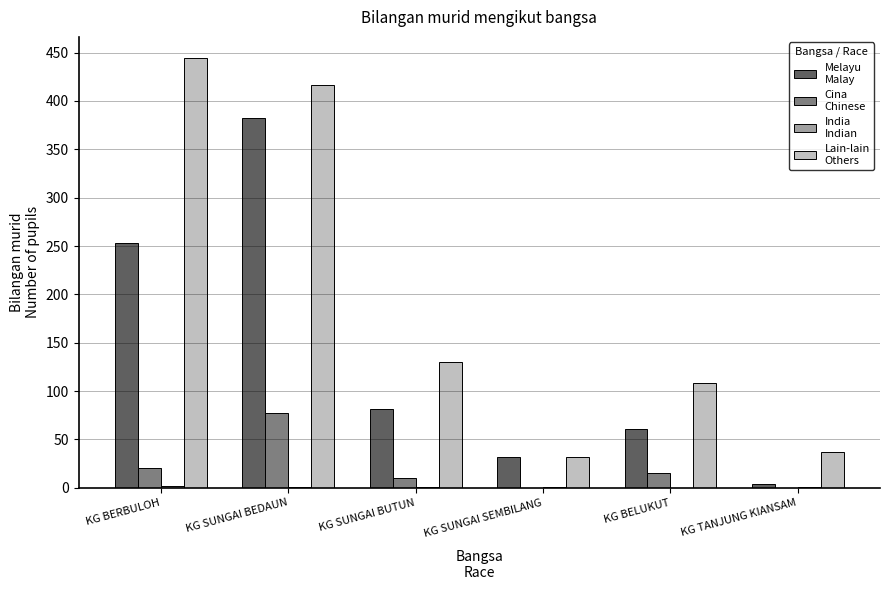

At which category is the sum across all series the highest?

KG SUNGAI BEDAUN